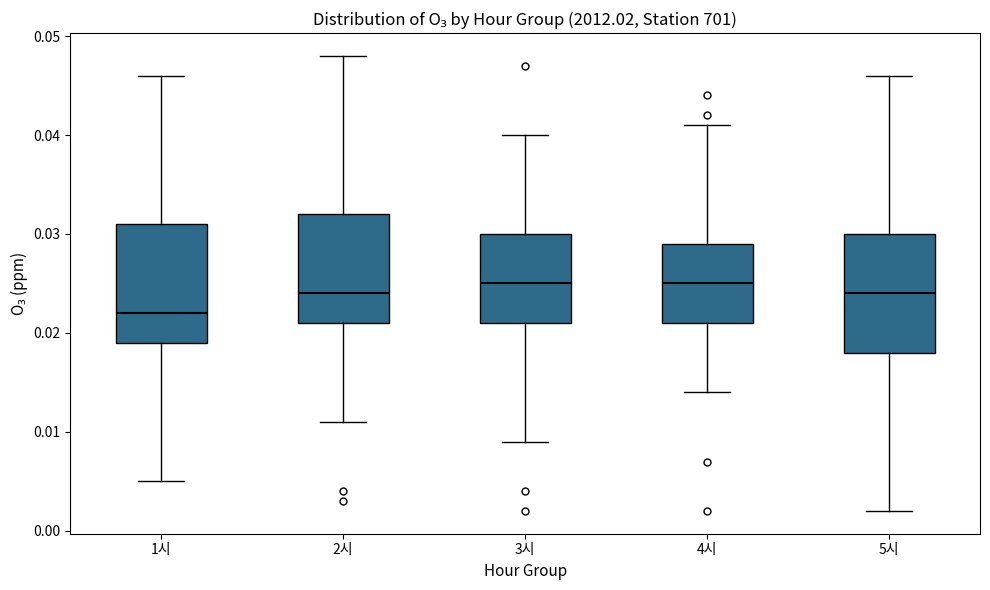

Reading left to right, transcribe this box plot: for each box, give where its median line is, the range the box spans, and where its two whiskers end, as read against the y-axis. The values are not printed on the chart, so give them approximately, as read against the axis.

1시: median 0.022, box 0.019 to 0.031, whiskers 0.005 to 0.046
2시: median 0.024, box 0.021 to 0.032, whiskers 0.011 to 0.048
3시: median 0.025, box 0.021 to 0.030, whiskers 0.009 to 0.040
4시: median 0.025, box 0.021 to 0.029, whiskers 0.014 to 0.041
5시: median 0.024, box 0.018 to 0.030, whiskers 0.002 to 0.046